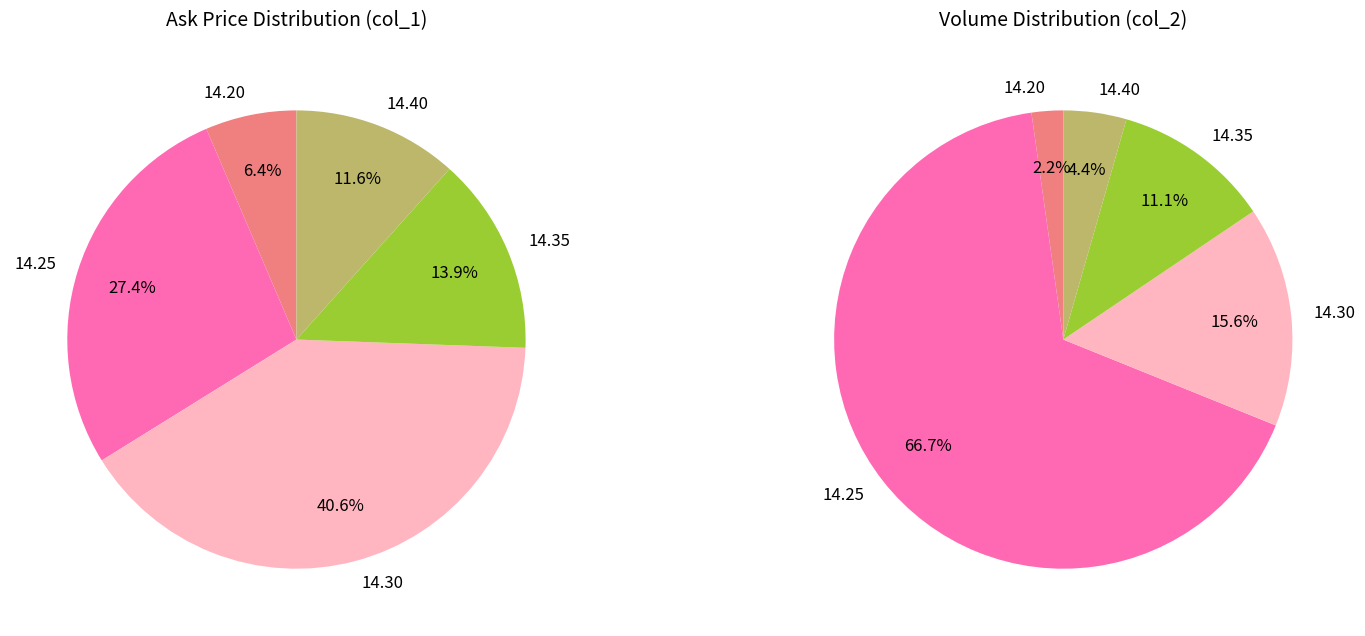

The 14.20 slice represents 6% of the pie. True or false?

True